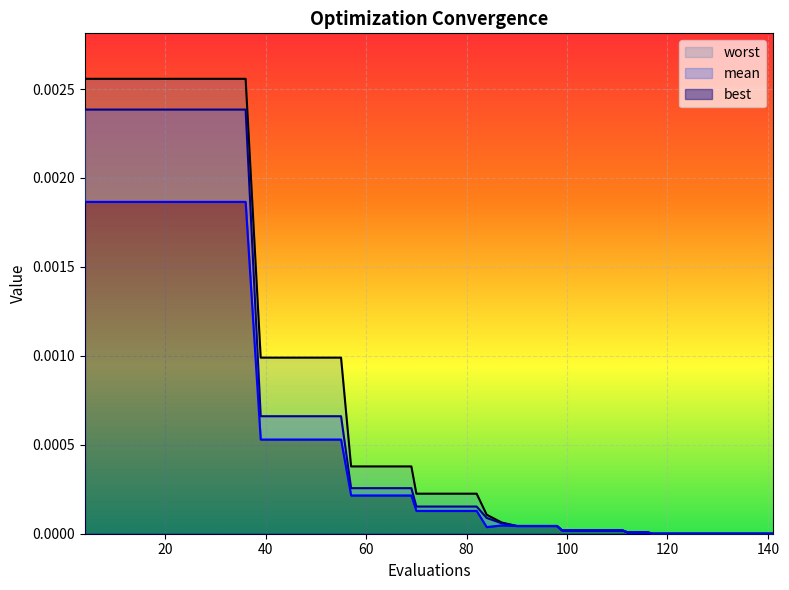

Which series has the largest range (max minus min)?

worst